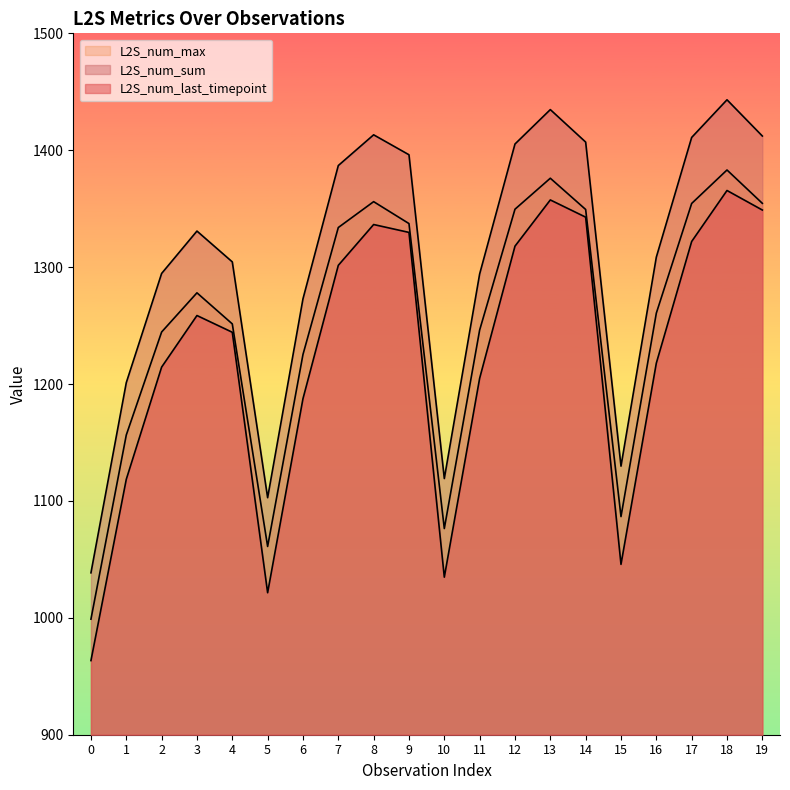

How many categories are shown in the chart?

20